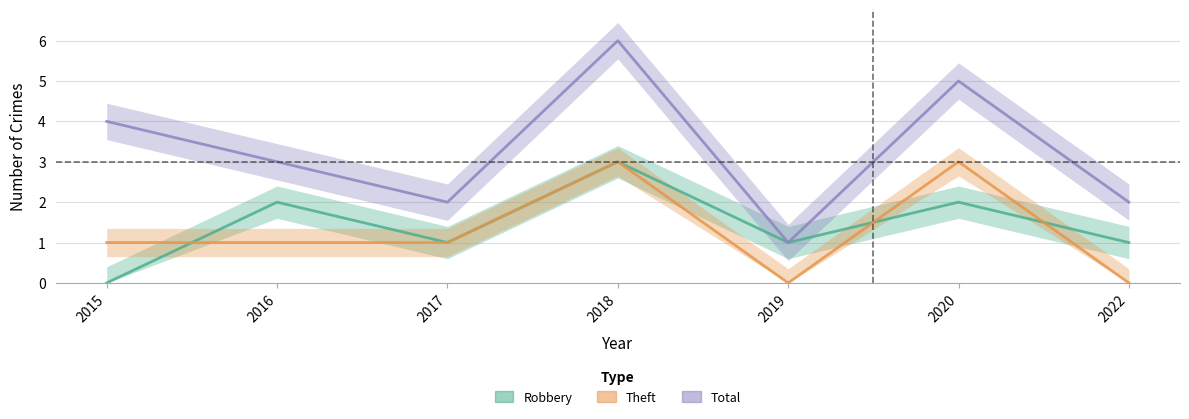

The Robbery series shows 0 at 2022. True or false?

False